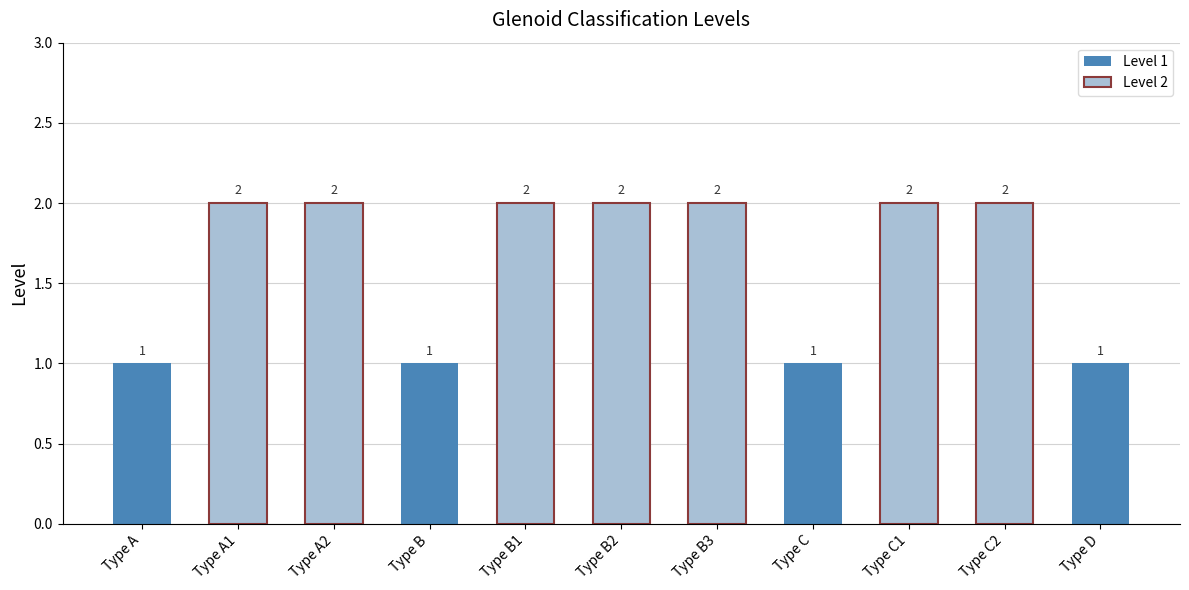

Reading right to left, transcribe all the data shown in this chart.

1	2	2	1	2	2	2	1	2	2	1